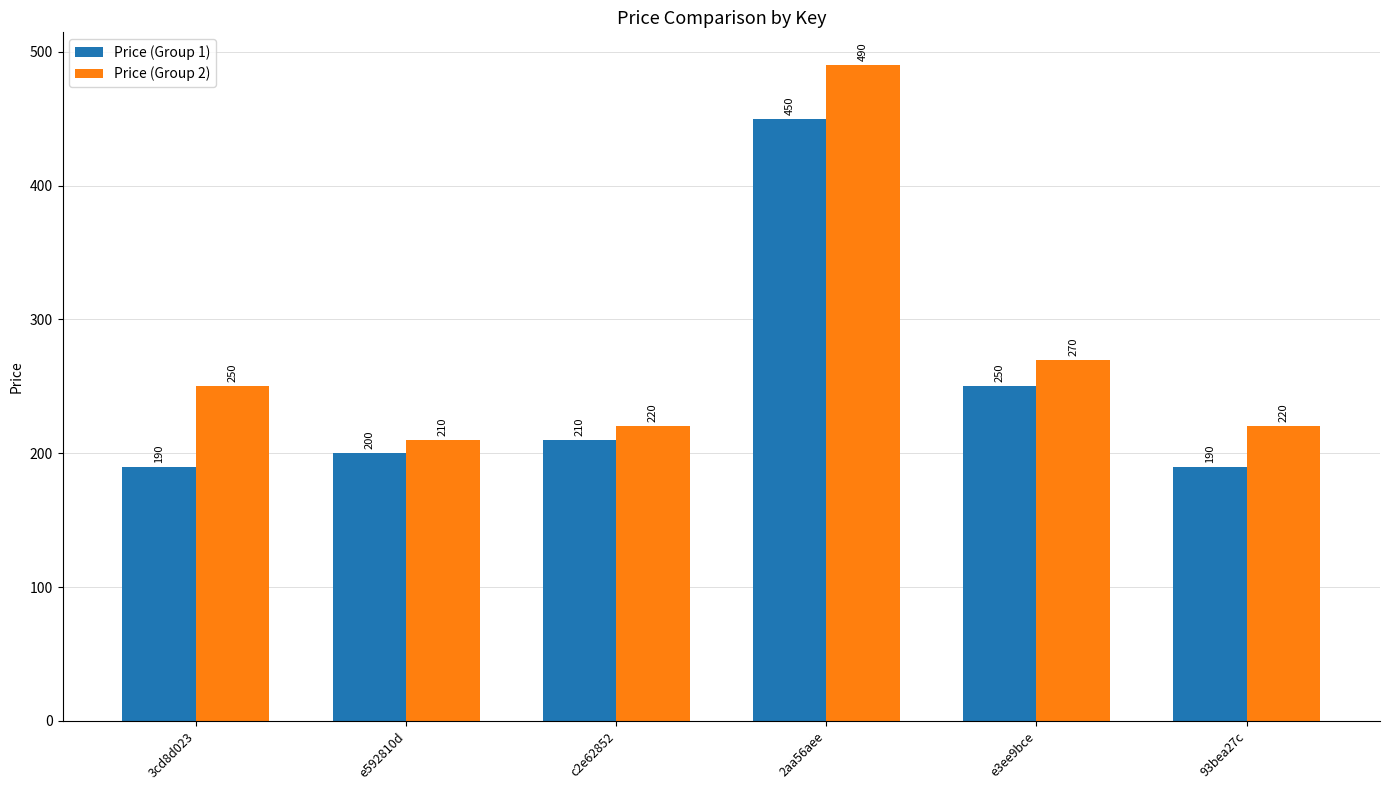

Where is Price (Group 1) nearest to the value 320?

e3ee9bce